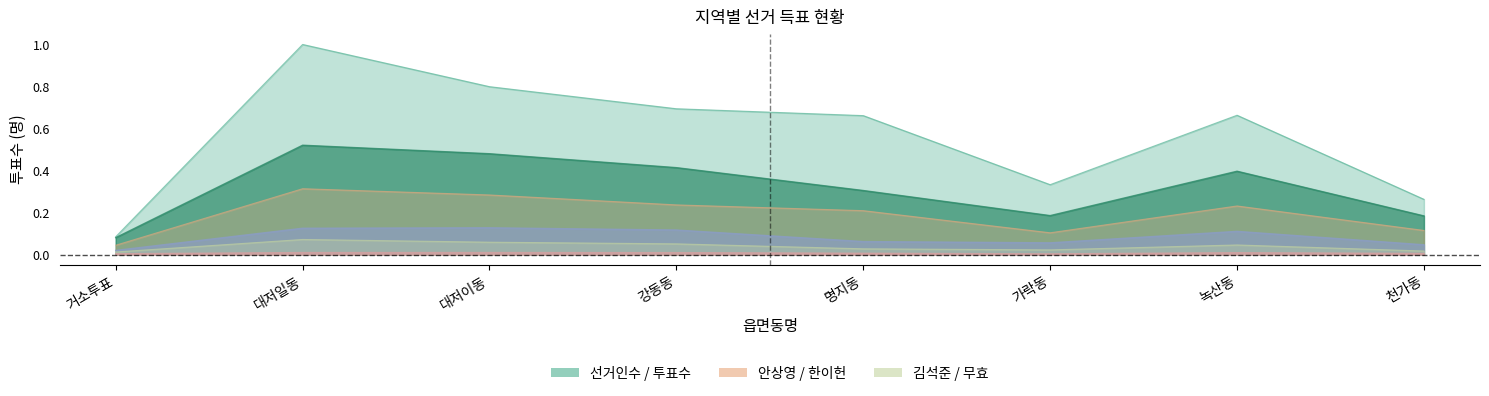

What is the greatest value displayed?

1.0